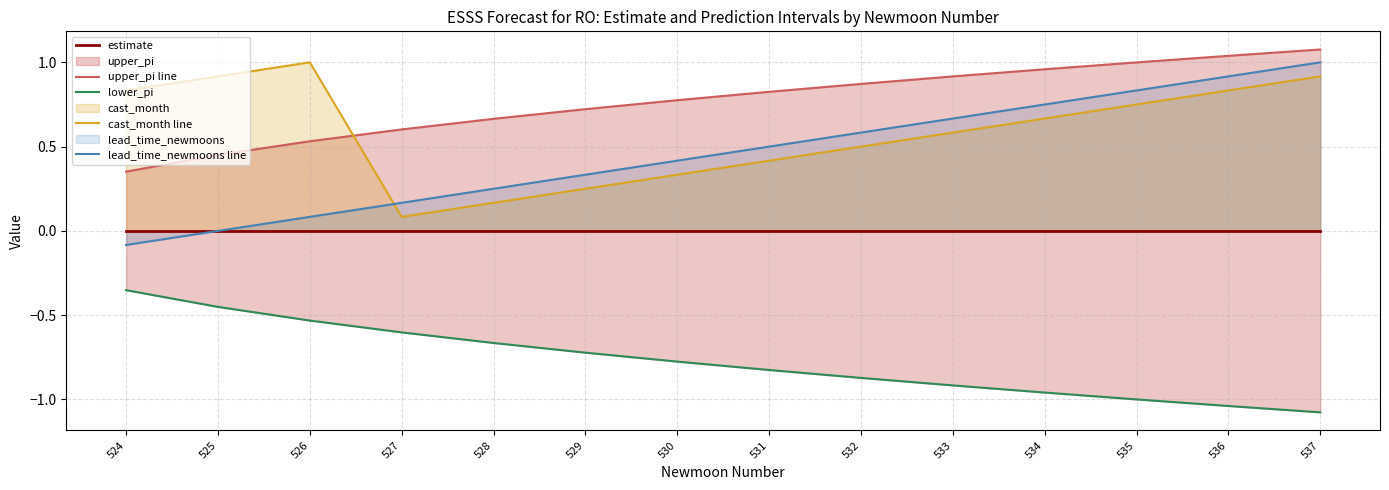

What is the average value of the lead_time_newmoons line series?

0.5